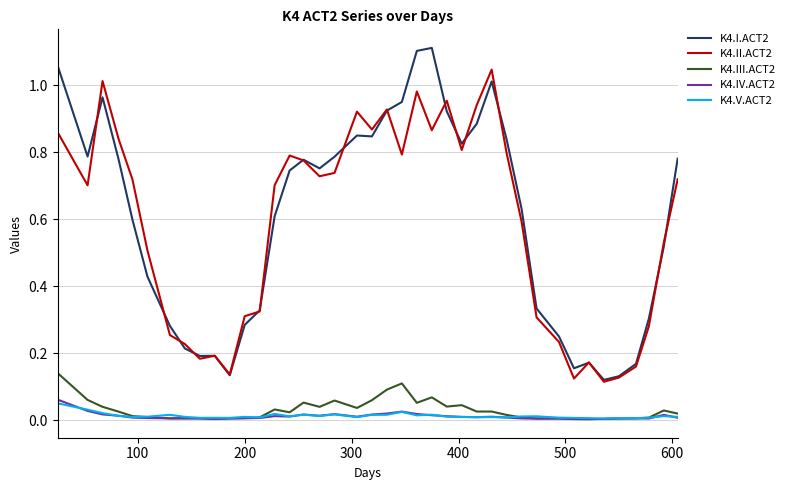

True or false: K4.I.ACT2 and K4.V.ACT2 intersect in this chart.

False